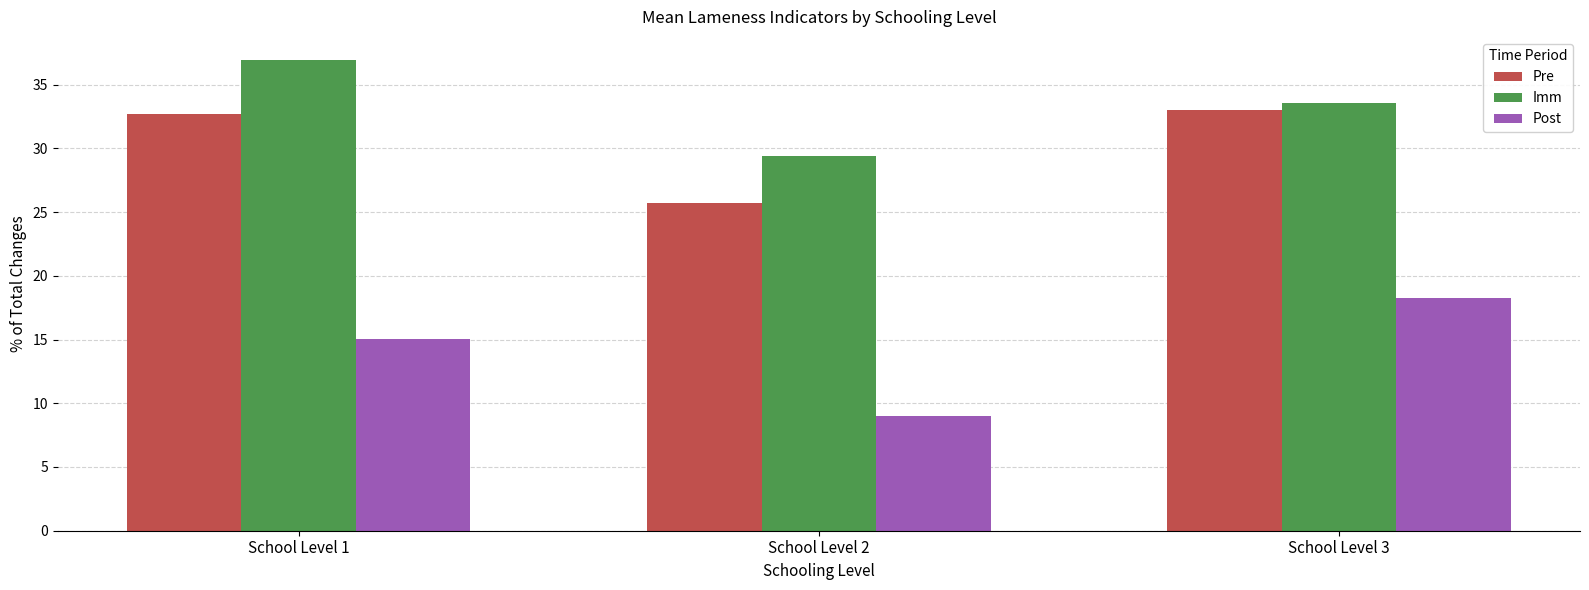

Which series has the widest spread of values?

Post